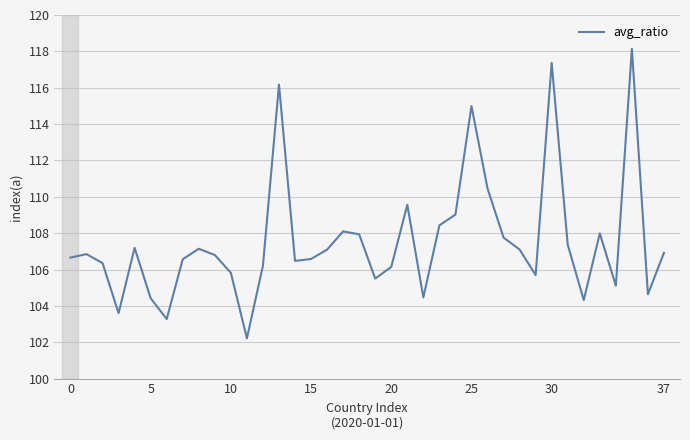

What is the difference between the maximum and minimum values?

15.9